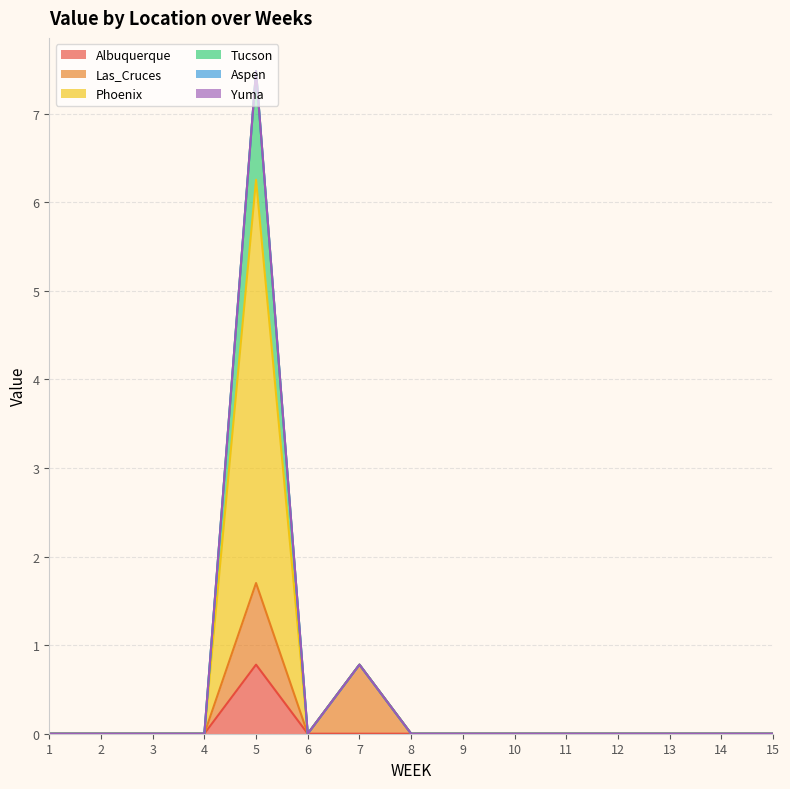

True or false: Phoenix and Tucson intersect in this chart.

False